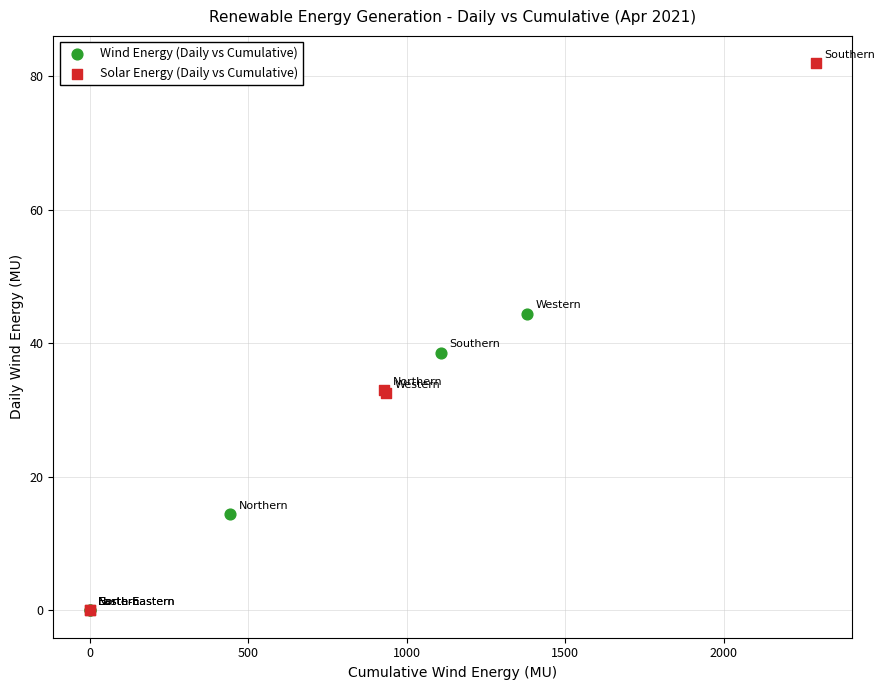

Which series reaches the maximum Y coordinate?

Solar Energy (Daily vs Cumulative)